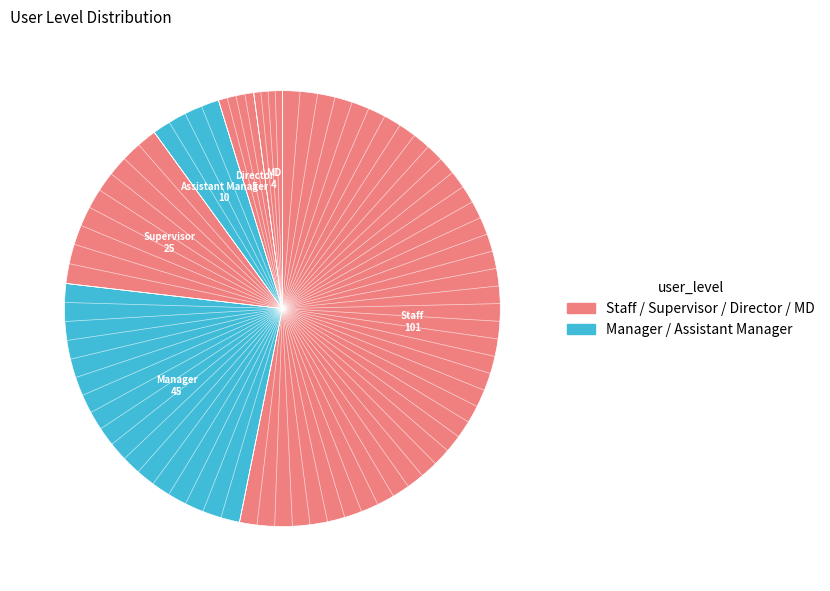

Count the number of slices in the pie.

6